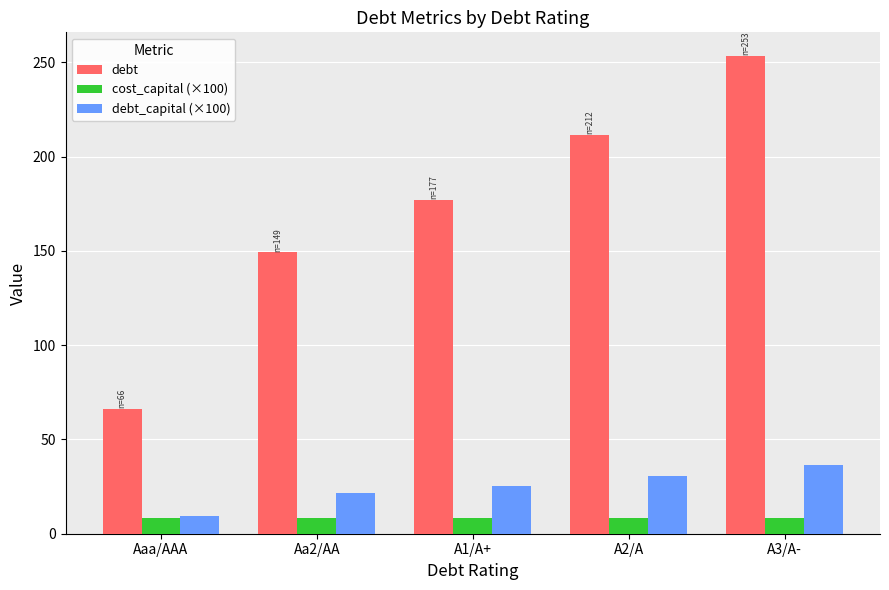

Which series changed the most between Aaa/AAA and A3/A-?

debt